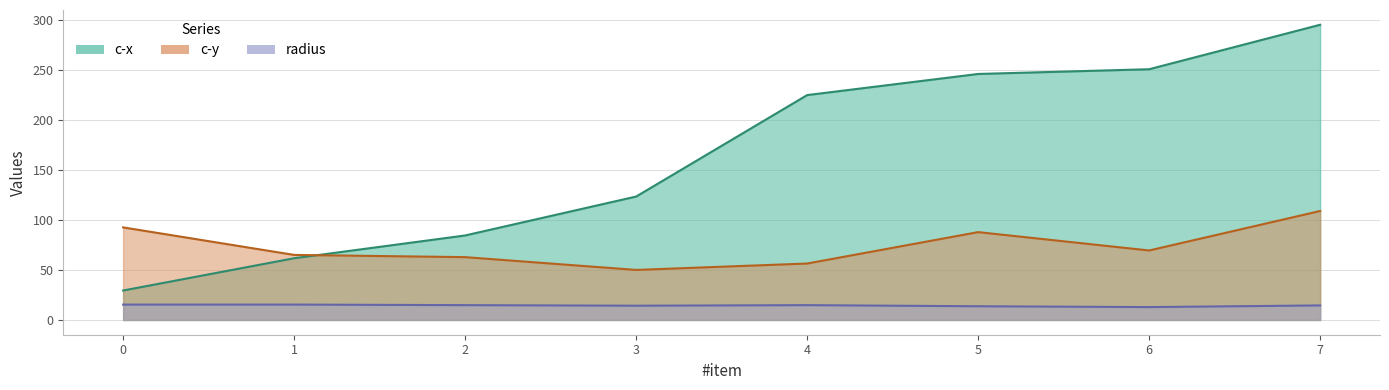

Is it true that c-y equals 138.1 at 0?

False